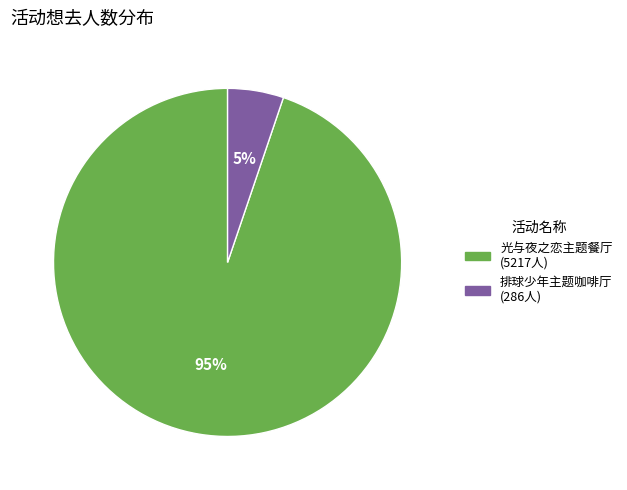

To the nearest percent, what is the difference between the largest and smallest slice percentages?

90%